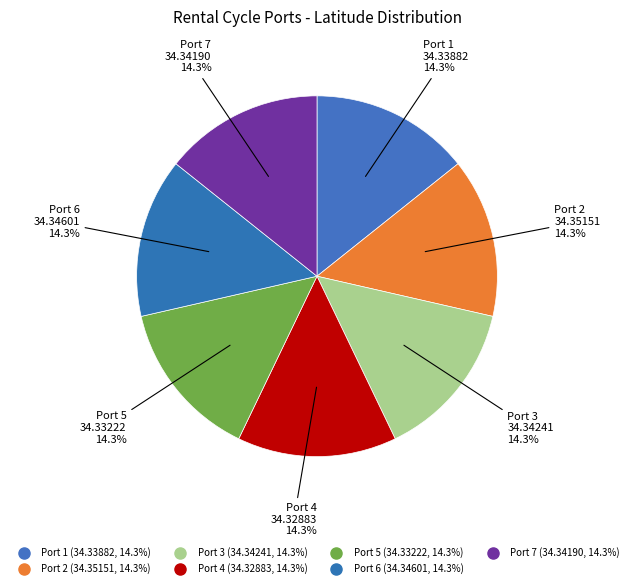

What is the largest slice in the pie chart?

2